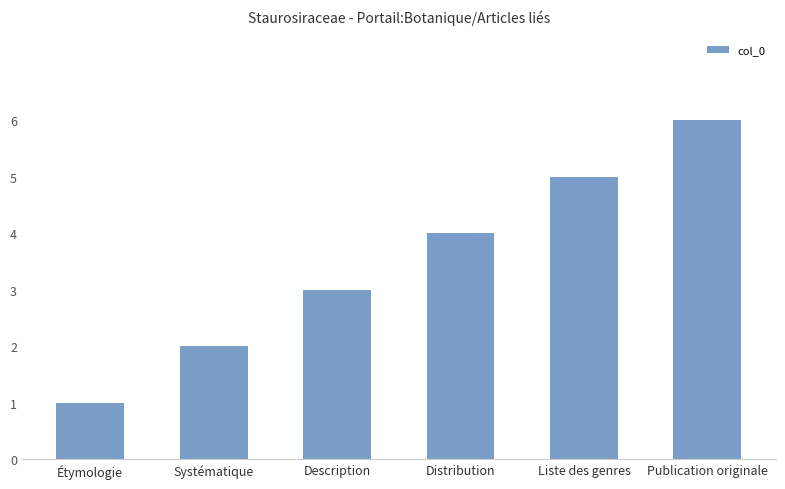

Read the value at Description.

3